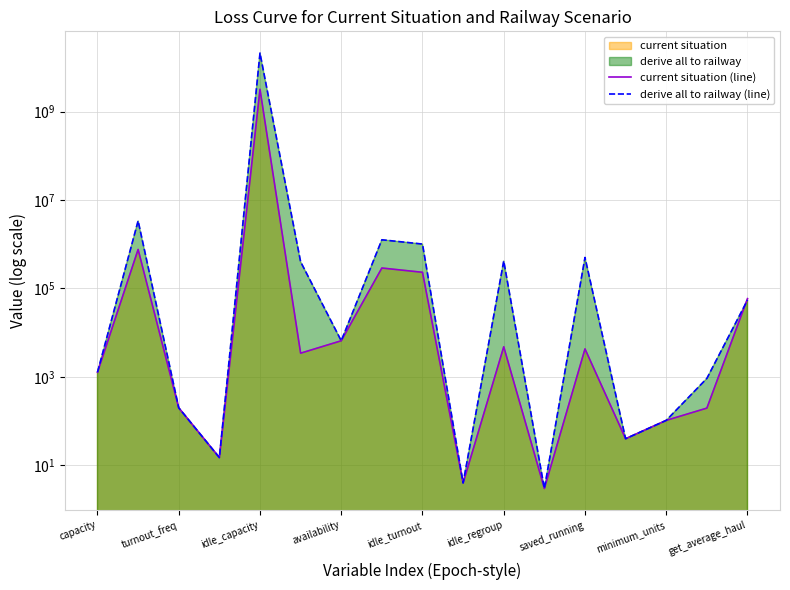

How many categories are shown in the chart?

17